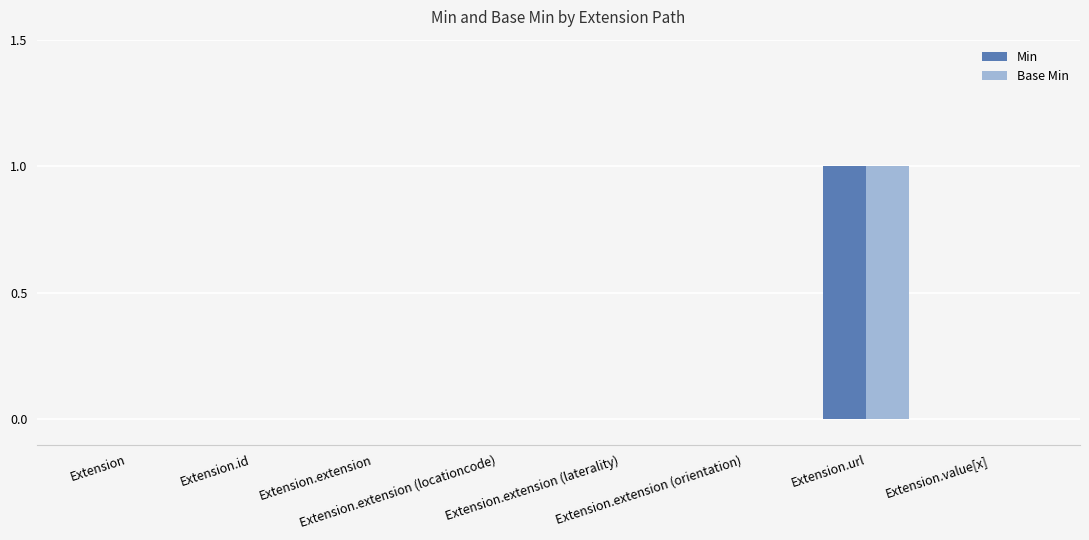

Reading left to right, transcribe all the data shown in this chart.

Min: 0	0	0	0	0	0	1	0
Base Min: 0	0	0	0	0	0	1	0